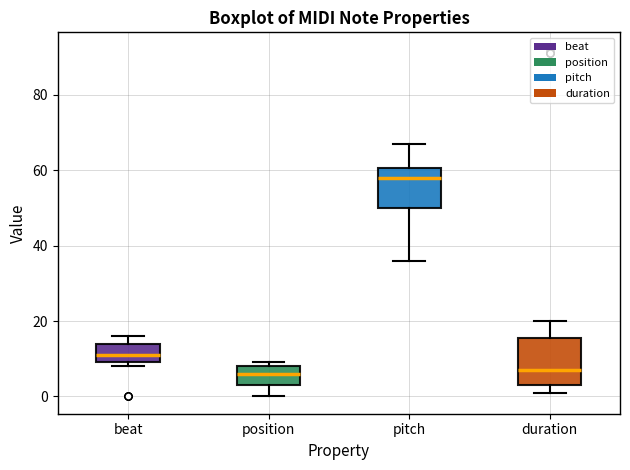

Where does the lower whisker of the box for position end on the y-axis? The values are not printed on the chart, so give them approximately, as read against the axis.

0